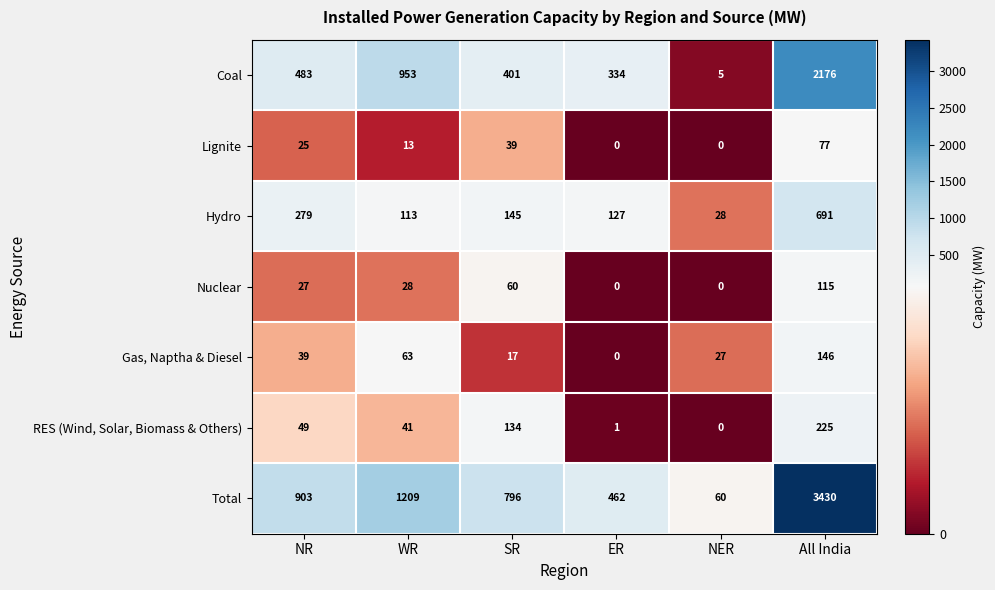

Read the Nuclear value at NR, to the nearest 10.

30